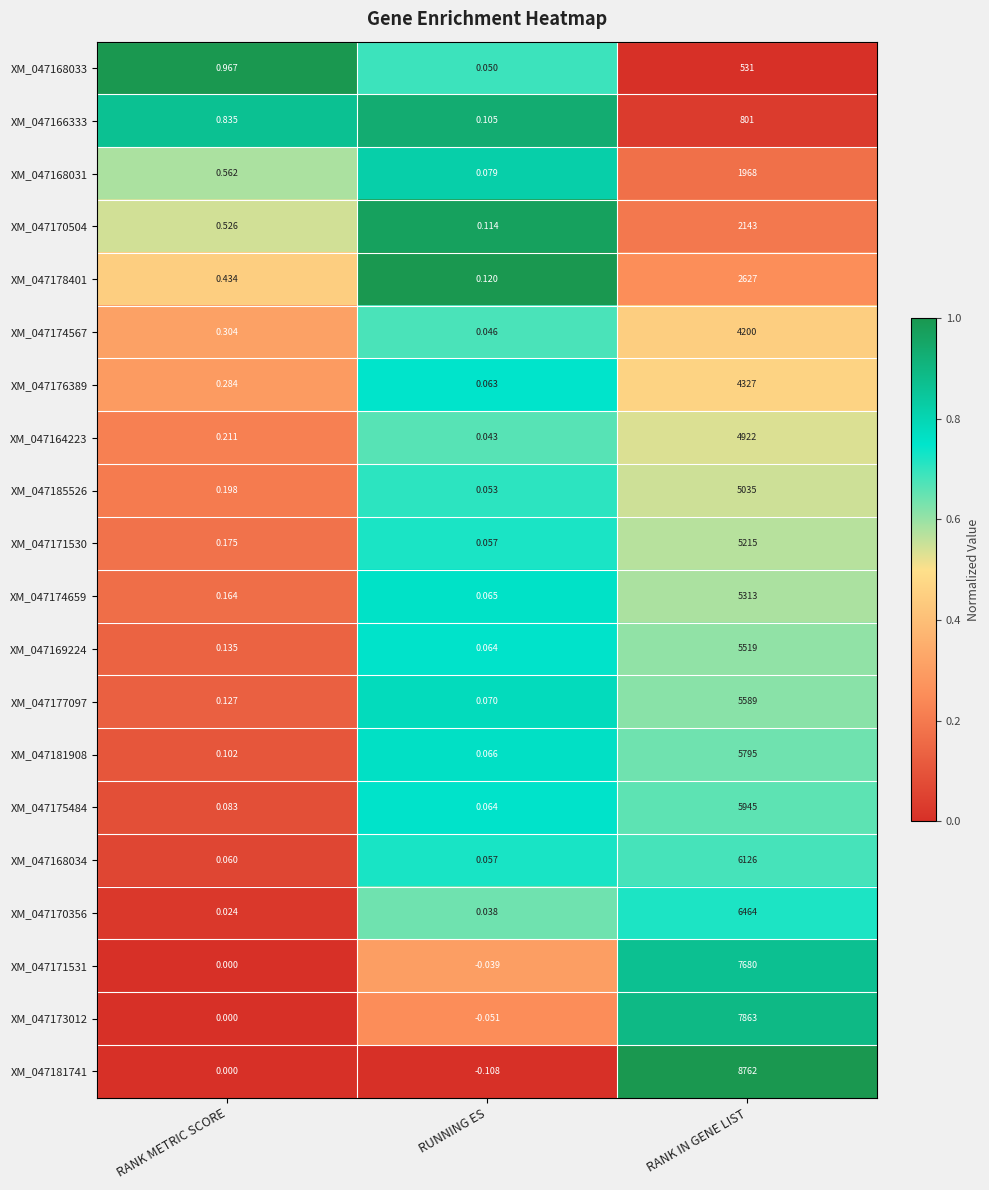

How many values in the XM_047171531 series are below 0?

1